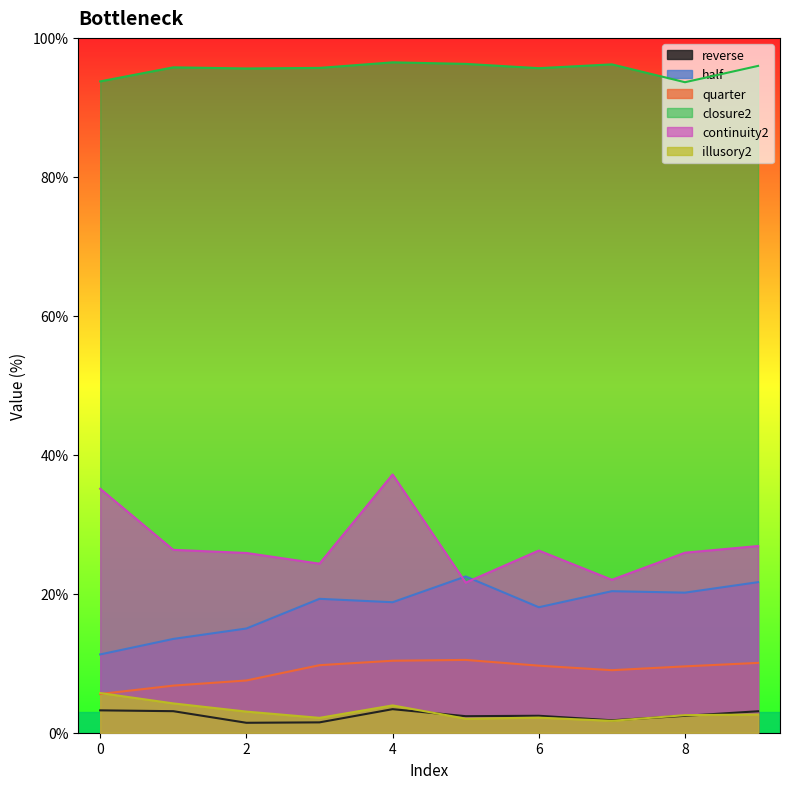

What is the greatest value displayed?

96.5